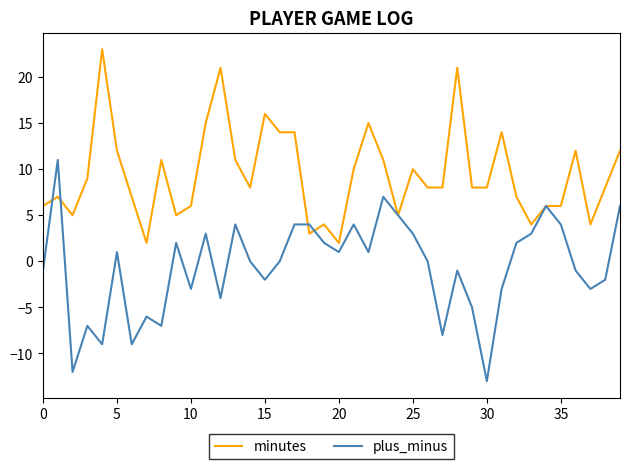

Which series has the largest total across all categories?

minutes